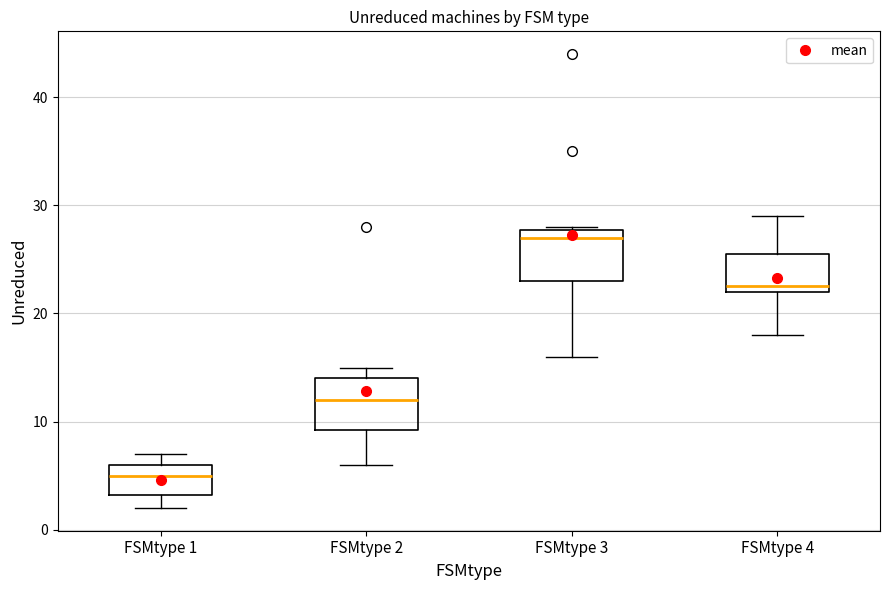

Reading left to right, read every box against the y-axis: the position of its median line, the range the box covers, and the ends of its whiskers. The values are not printed on the chart, so give them approximately, as read against the axis.

FSMtype 1: median 5, box 3 to 6, whiskers 2 to 7
FSMtype 2: median 12, box 9 to 14, whiskers 6 to 15
FSMtype 3: median 27, box 23 to 28, whiskers 16 to 28
FSMtype 4: median 23, box 22 to 26, whiskers 18 to 29